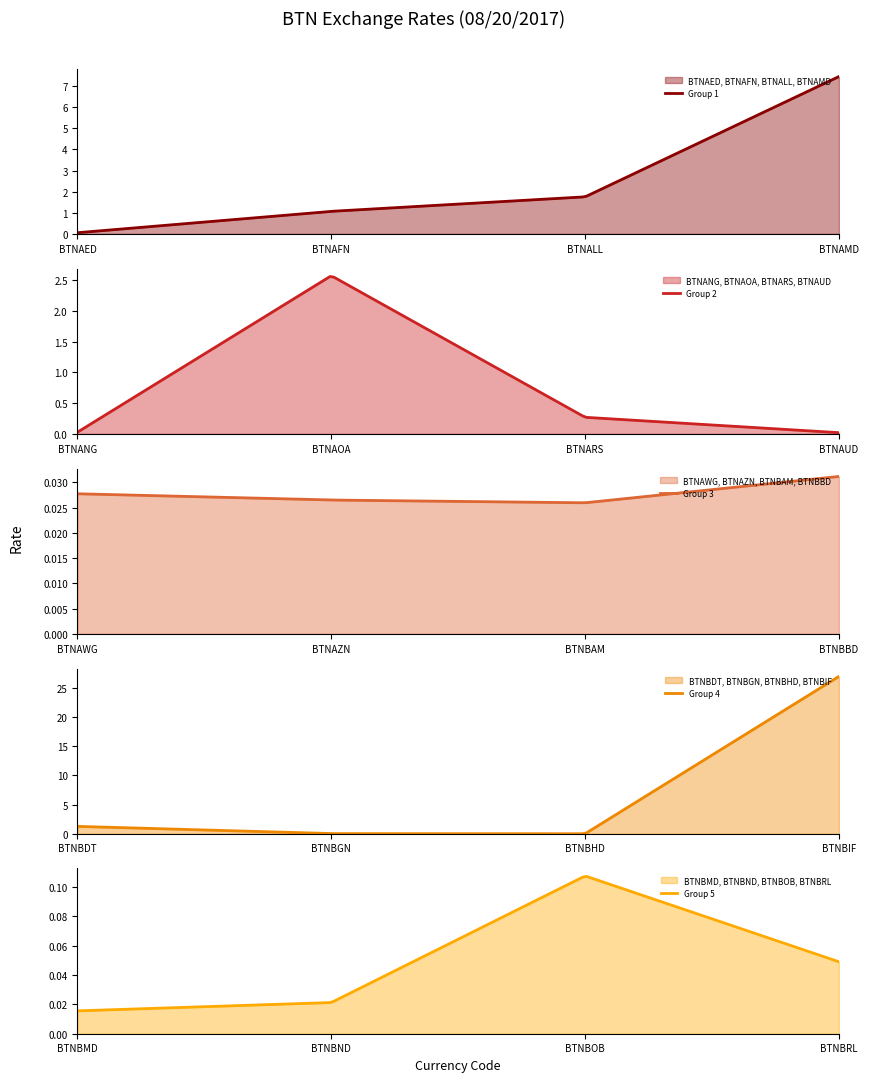

What is the change in value from BTNAOA to BTNBRL?

-2.5